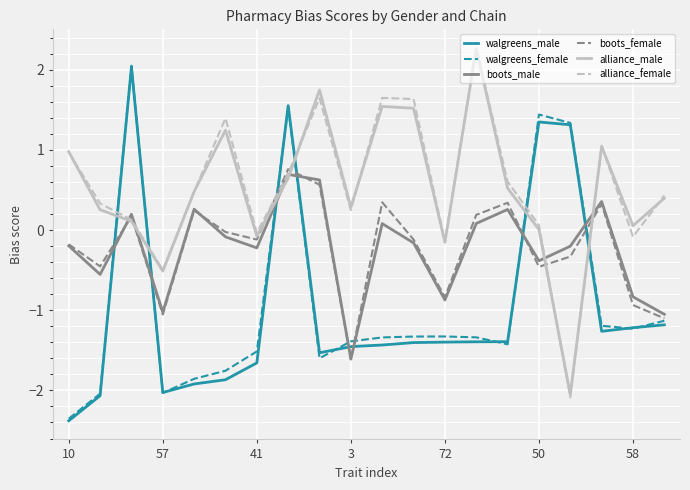

After their last crossing, which series has the higher values: walgreens_male or alliance_male?

alliance_male